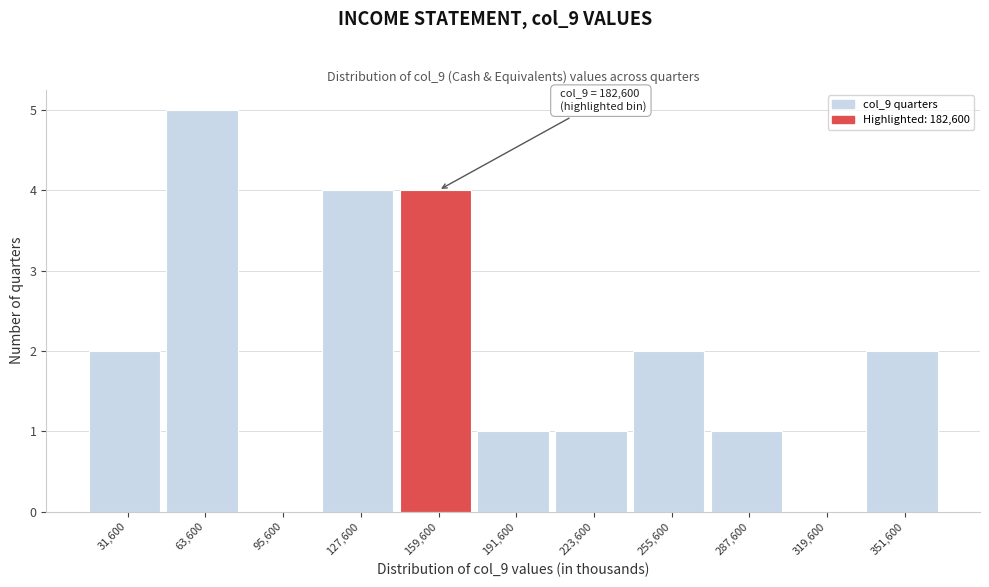

Reading left to right, transcribe all the data shown in this chart.

31,600=2	63,600=5	95,600=0	127,600=4	159,600=4	191,600=1	223,600=1	255,600=2	287,600=1	319,600=0	351,600=2